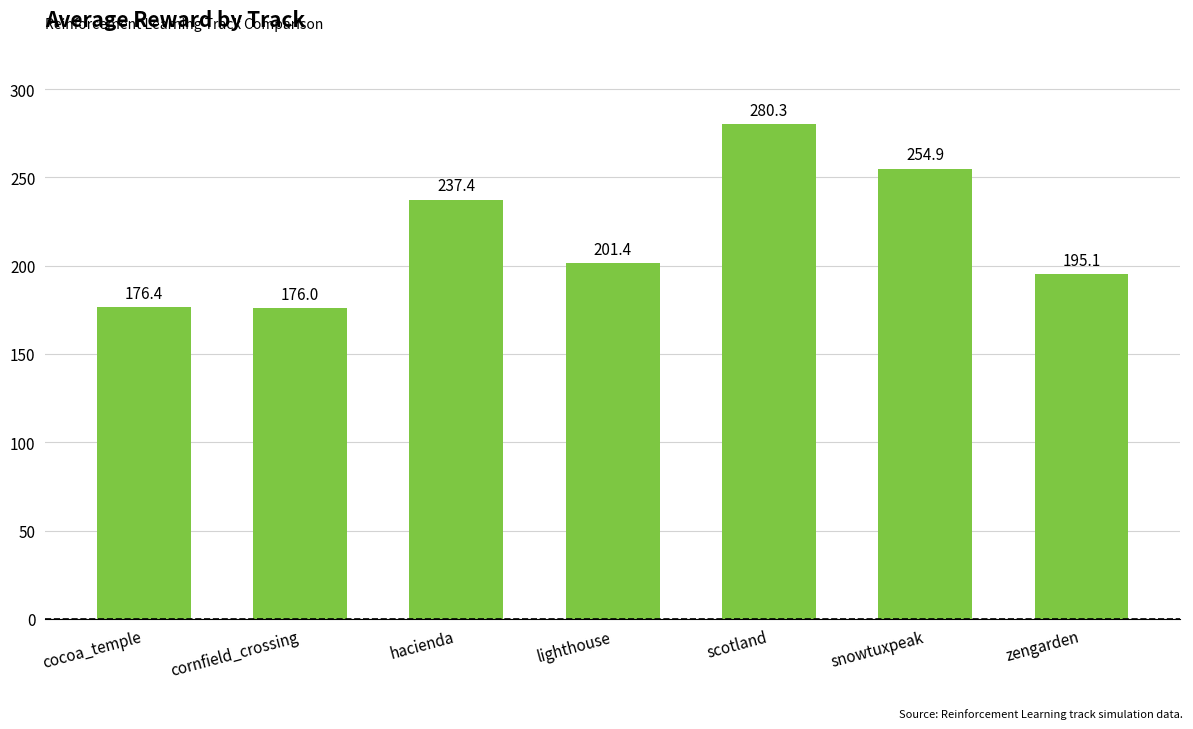

Which has a higher value, cocoa_temple or scotland?

scotland